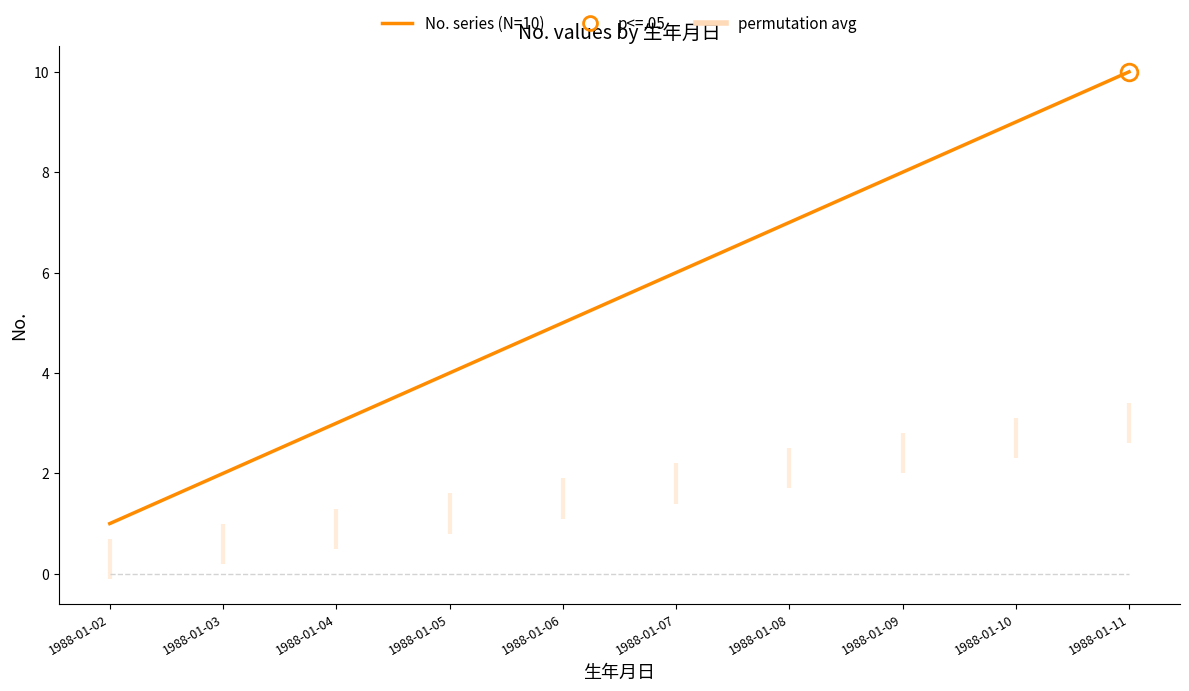

Reading left to right, list all the values displayed in this chart.

permutation avg: 1988-01-02=0	1988-01-03=0	1988-01-04=0	1988-01-05=0	1988-01-06=0	1988-01-07=0	1988-01-08=0	1988-01-09=0	1988-01-10=0	1988-01-11=0
No. series (N=10): 1988-01-02=1	1988-01-03=2	1988-01-04=3	1988-01-05=4	1988-01-06=5	1988-01-07=6	1988-01-08=7	1988-01-09=8	1988-01-10=9	1988-01-11=10